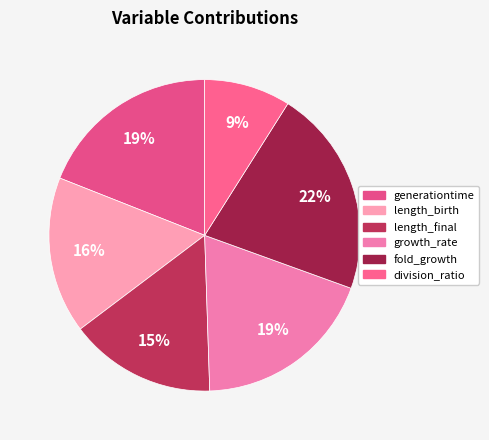

To the nearest percent, what is the average slice percentage?

17%